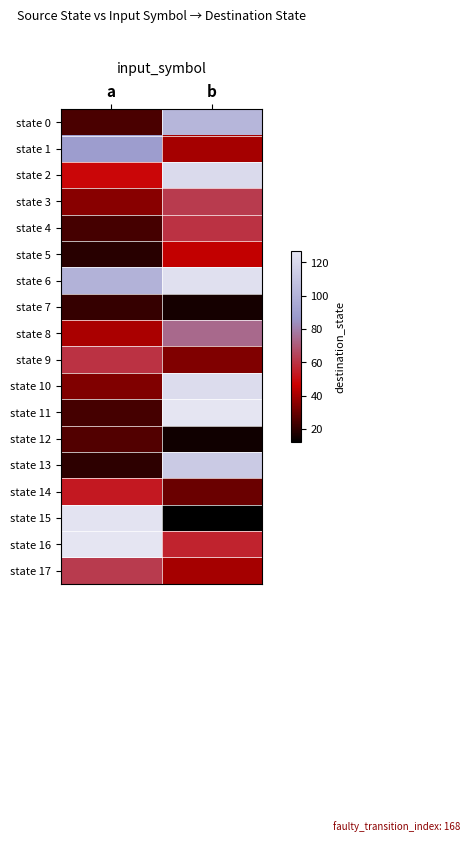

At which category is the sum across all series the highest?

b